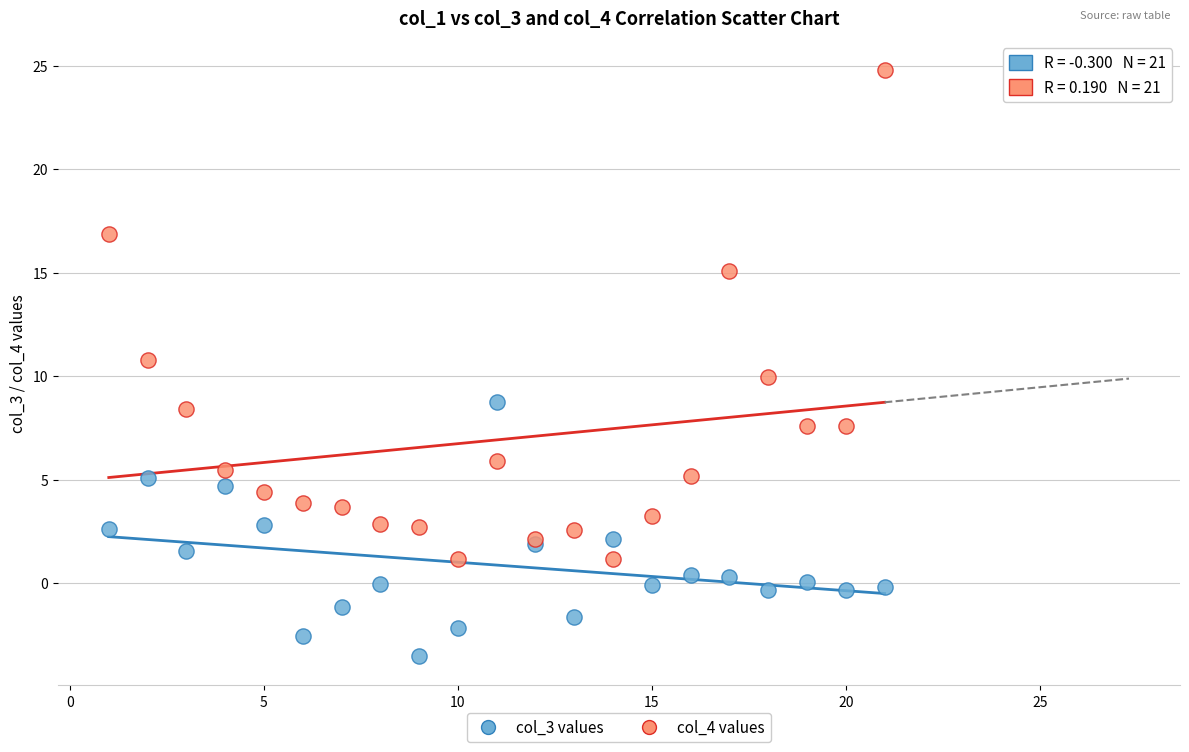

Which series contains the highest Y value?

col_4 values